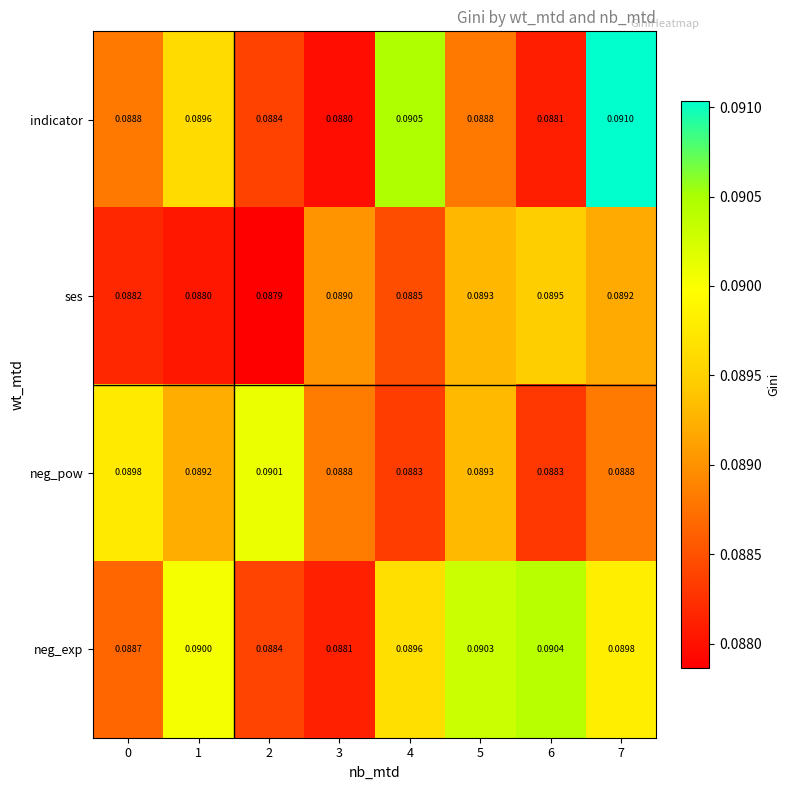

Which series has the largest range (max minus min)?

indicator